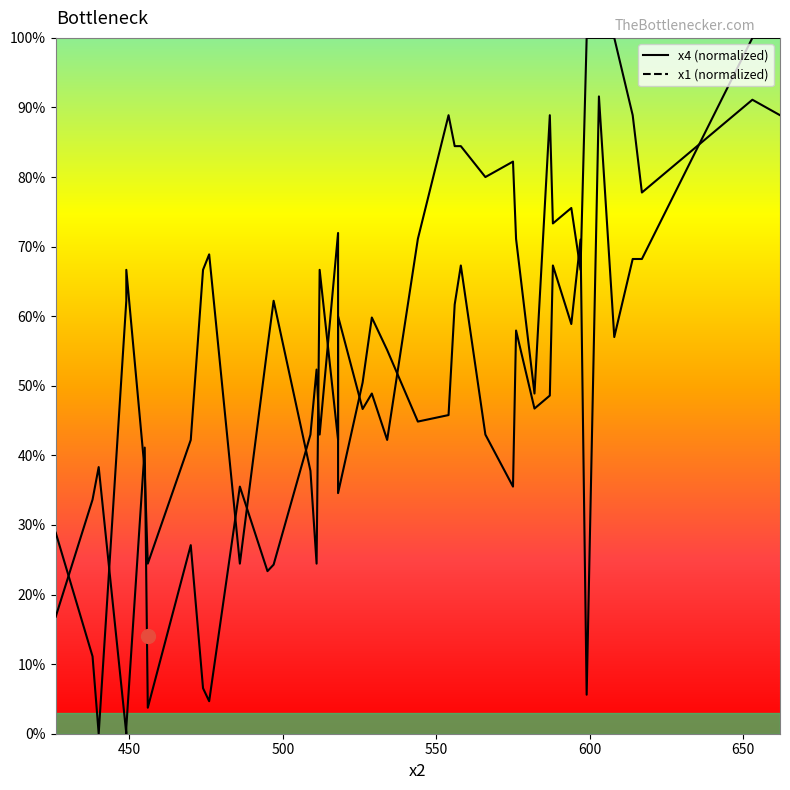

Which series has the widest spread of values?

x4